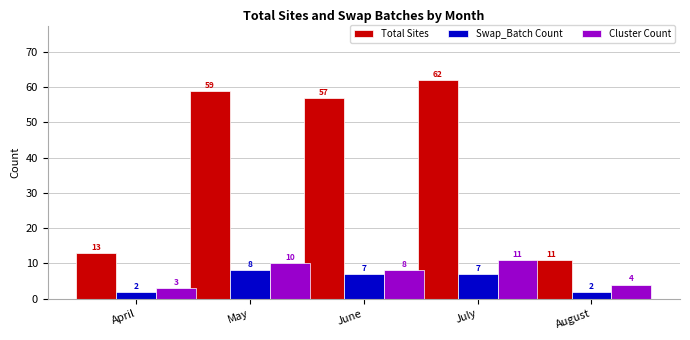

Reading left to right, transcribe all the data shown in this chart.

Total Sites: 13	59	57	62	11
Swap_Batch Count: 2	8	7	7	2
Cluster Count: 3	10	8	11	4